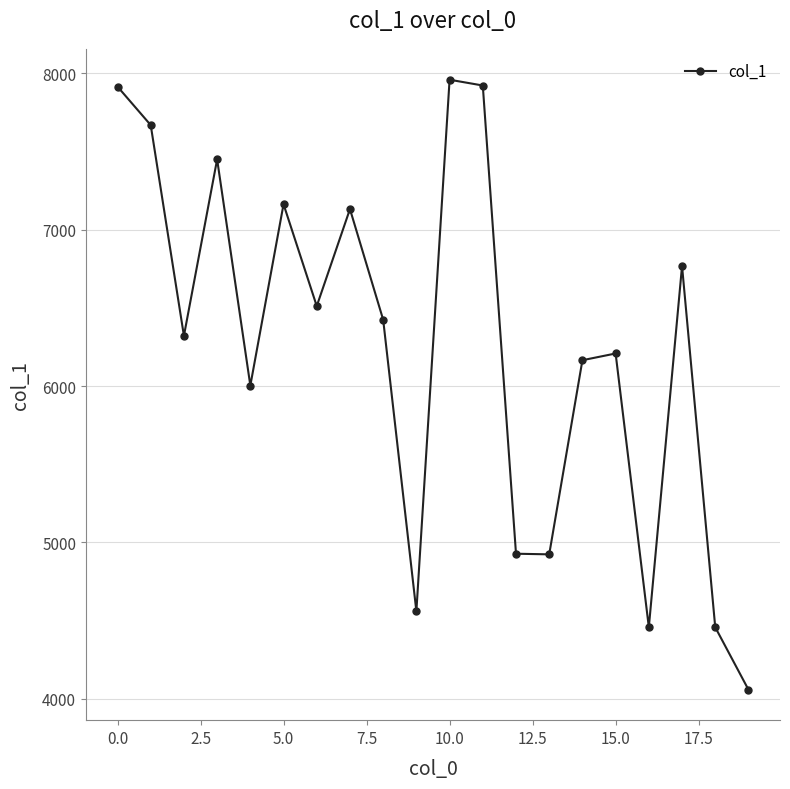

What is the value of the 1st point from the left?

7914